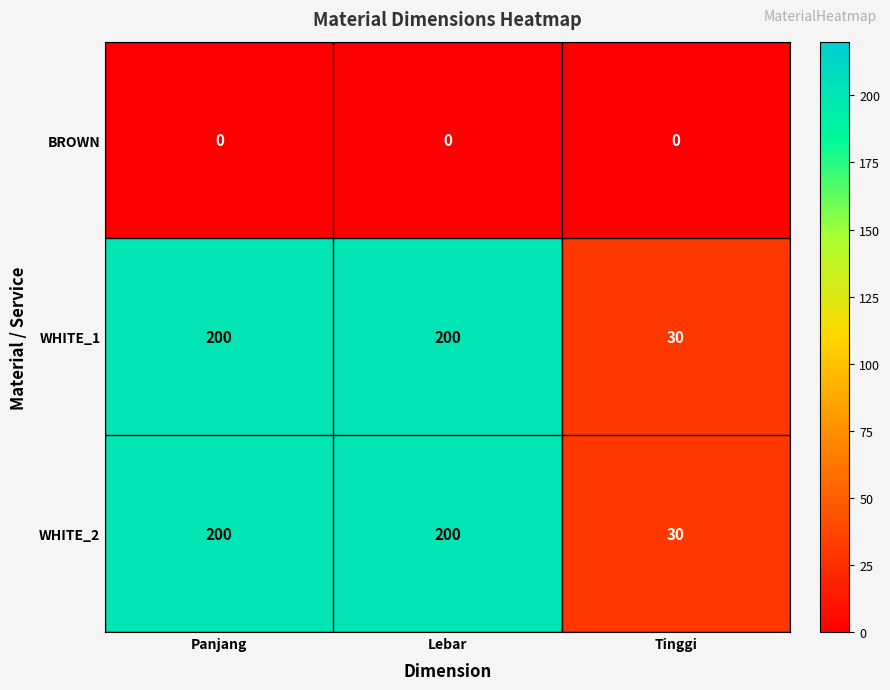

Is the value of WHITE_2 at Tinggi greater than the value of WHITE_1 at Panjang?

No